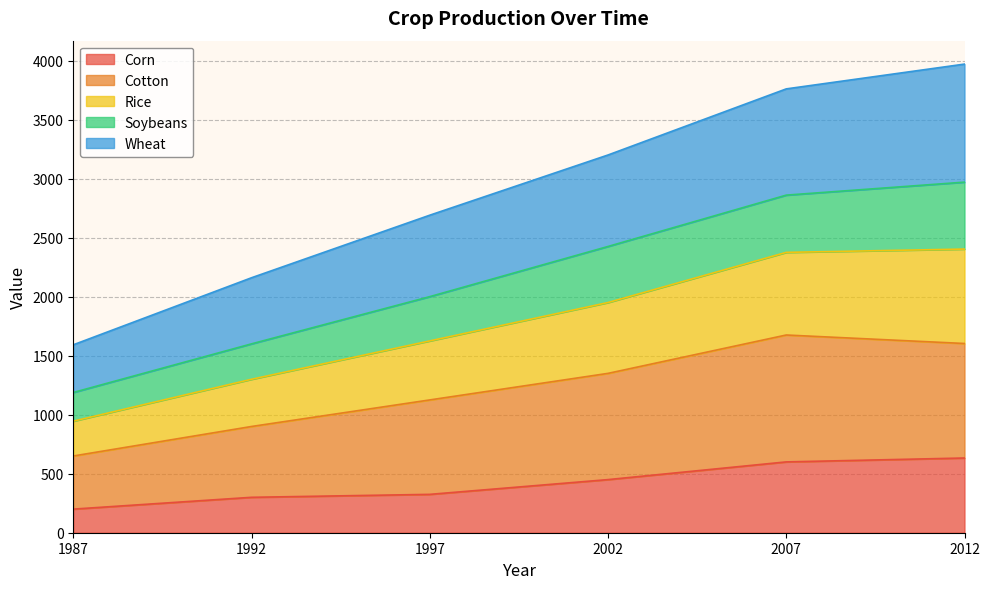

At which label is Soybeans closest to 2079?

1997